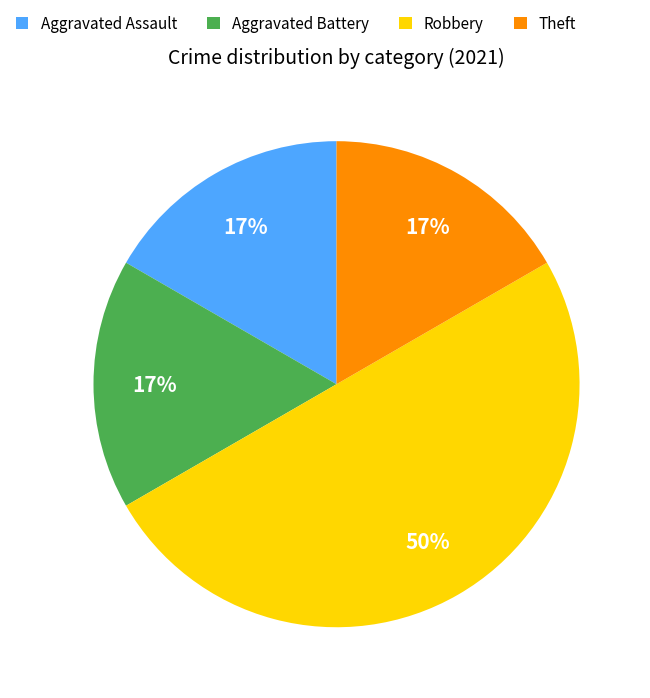

Combined, do Aggravated Assault and Aggravated Battery account for over 50%?

No